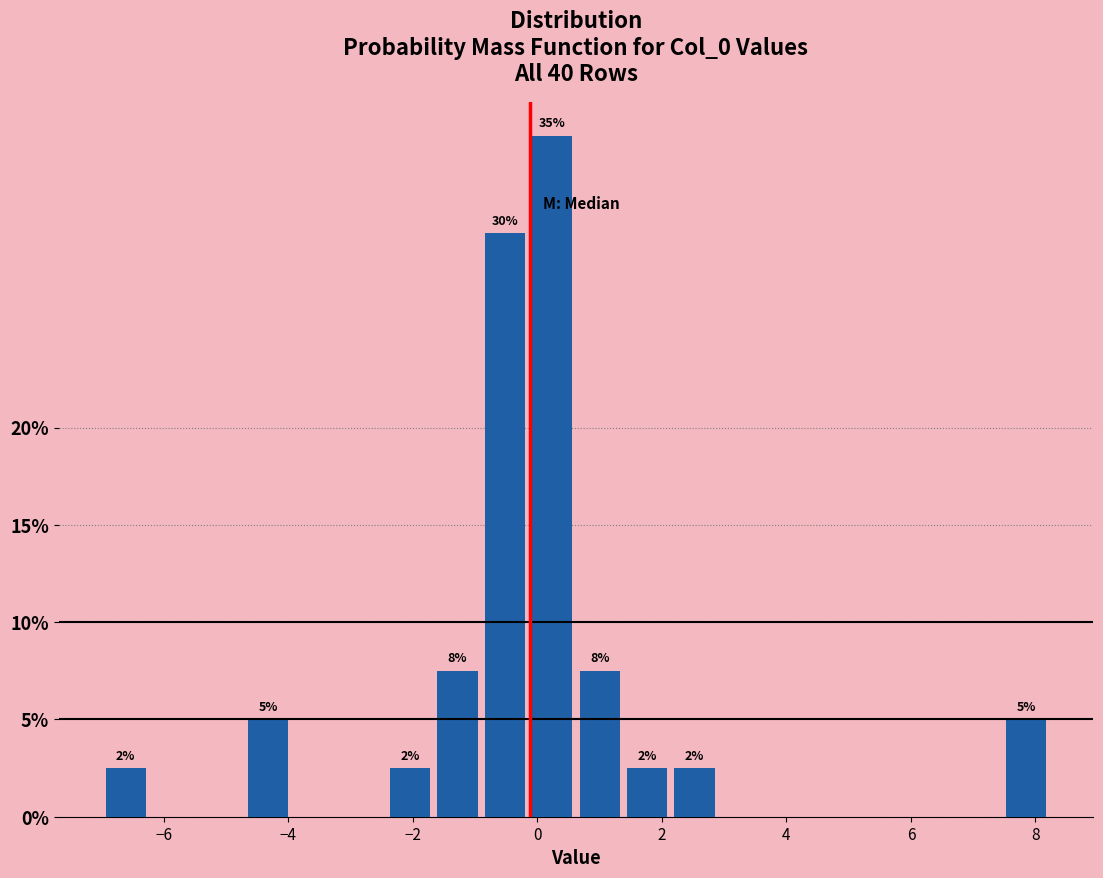

Read against the x-axis, roughly where is the centre of the tallest bar?

0.2